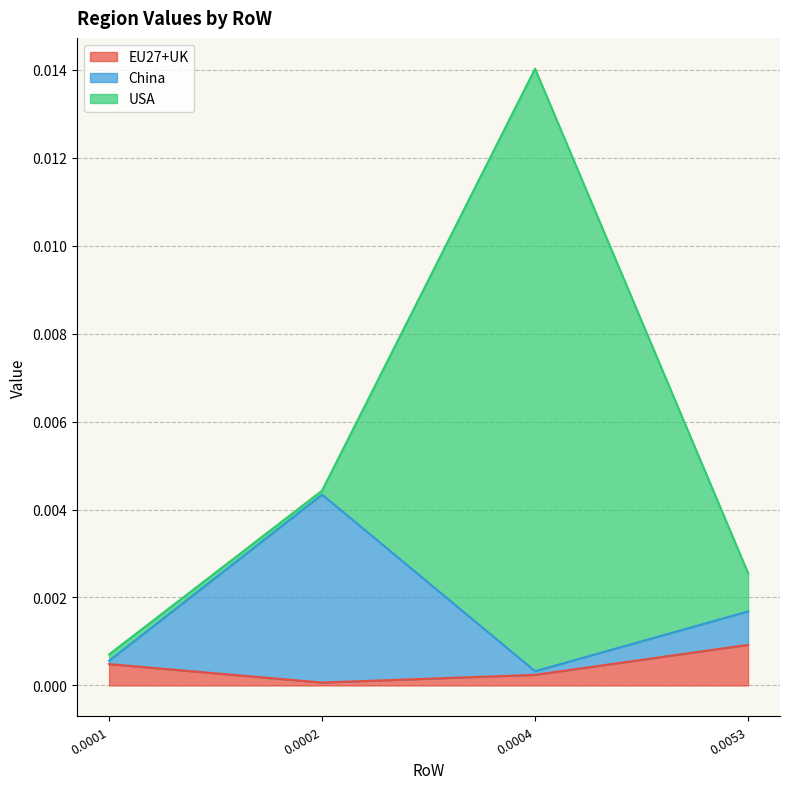

Which category has the highest value in the EU27+UK series?

0.0053